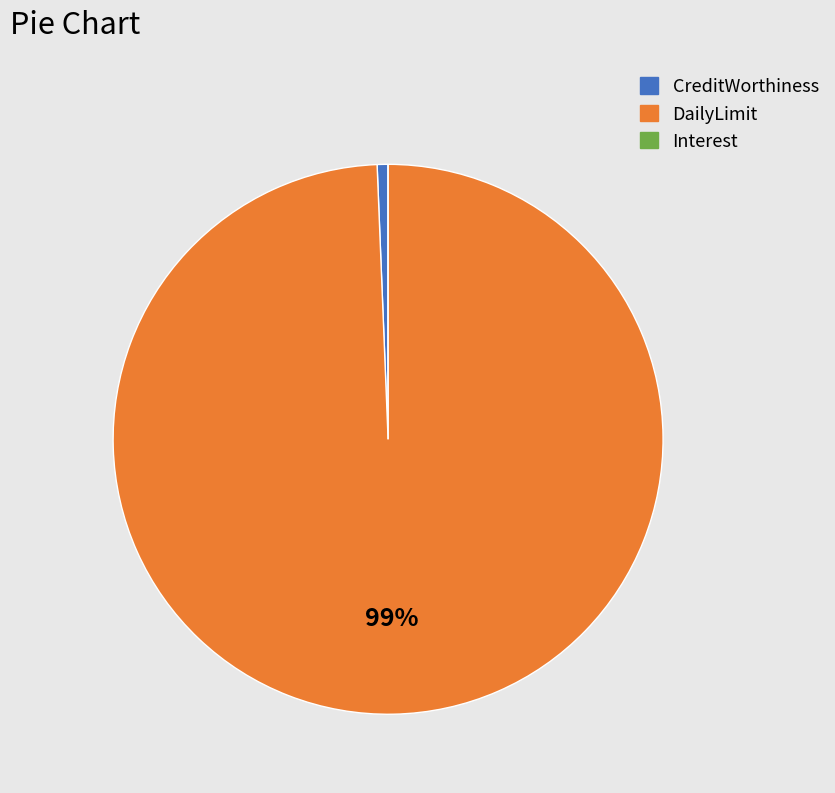

To the nearest percent, what is the average slice percentage?

33%